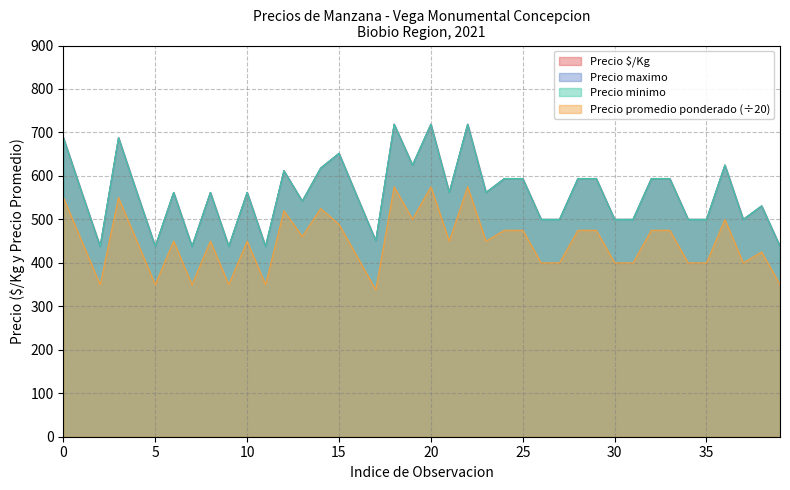

True or false: Precio promedio ponderado and Precio minimo intersect in this chart.

False